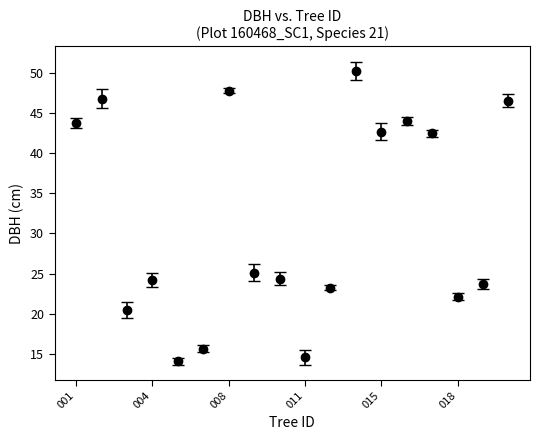

What is the average value?

31.8